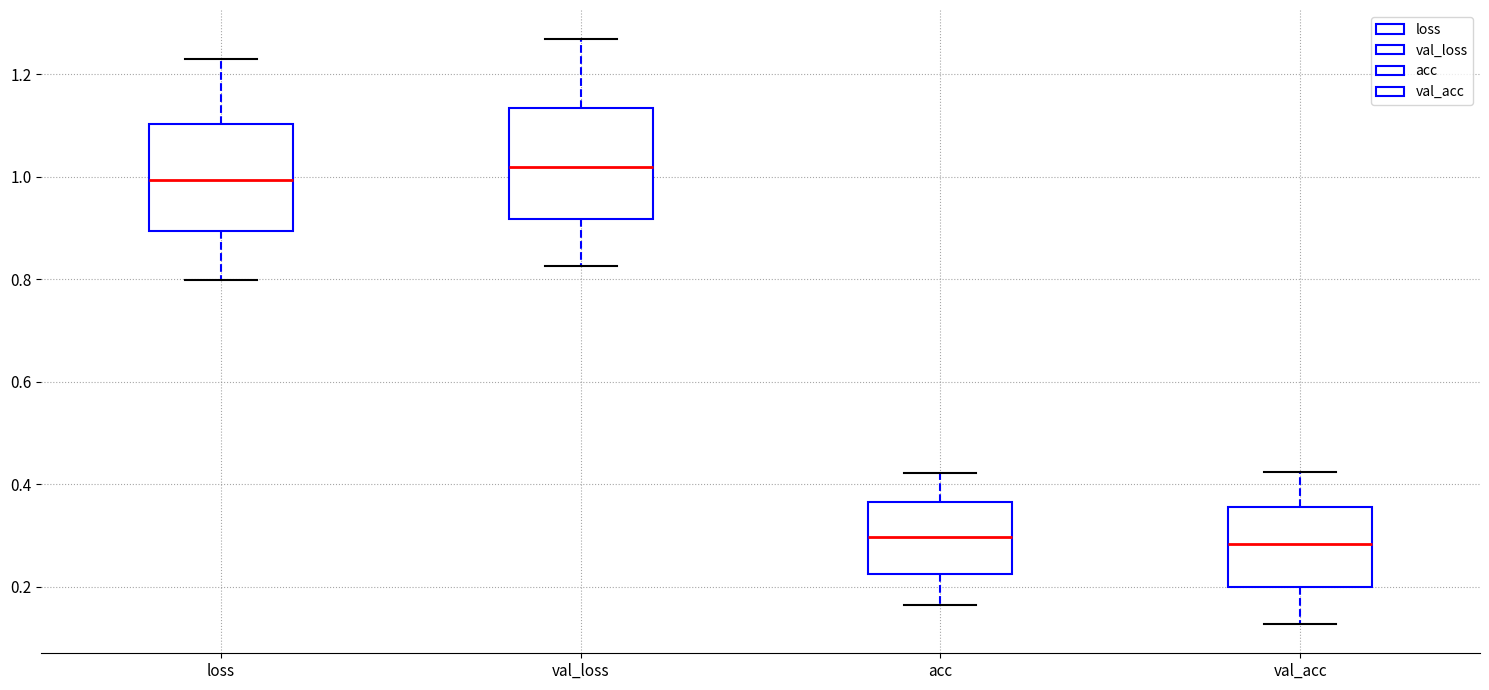

Reading left to right, transcribe this box plot: for each box, give where its median line is, the range the box spans, and where its two whiskers end, as read against the y-axis. The values are not printed on the chart, so give them approximately, as read against the axis.

loss: median 1.00, box 0.90 to 1.10, whiskers 0.80 to 1.22
val_loss: median 1.02, box 0.92 to 1.14, whiskers 0.82 to 1.26
acc: median 0.30, box 0.22 to 0.36, whiskers 0.16 to 0.42
val_acc: median 0.28, box 0.20 to 0.36, whiskers 0.12 to 0.42